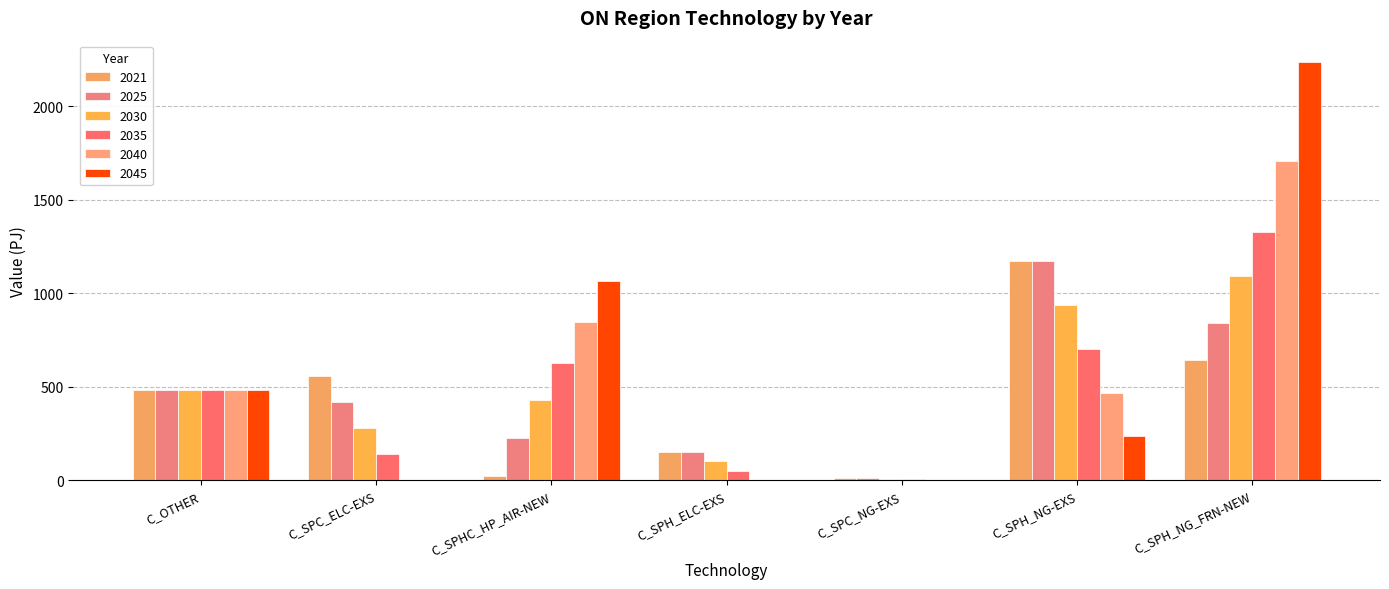

What is the difference between the maximum and minimum values in the 2021 series?

1159.5